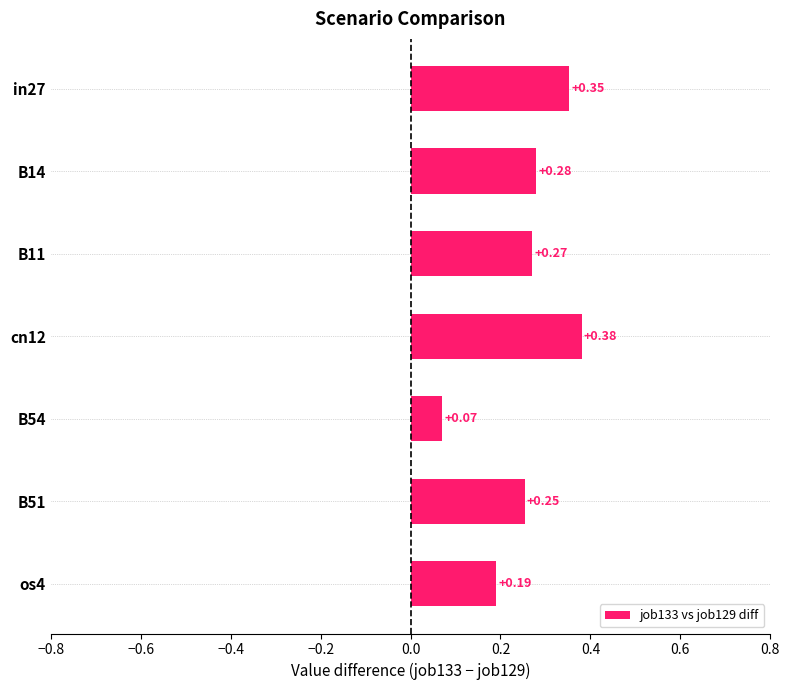

What is the sum of all values?

1.8